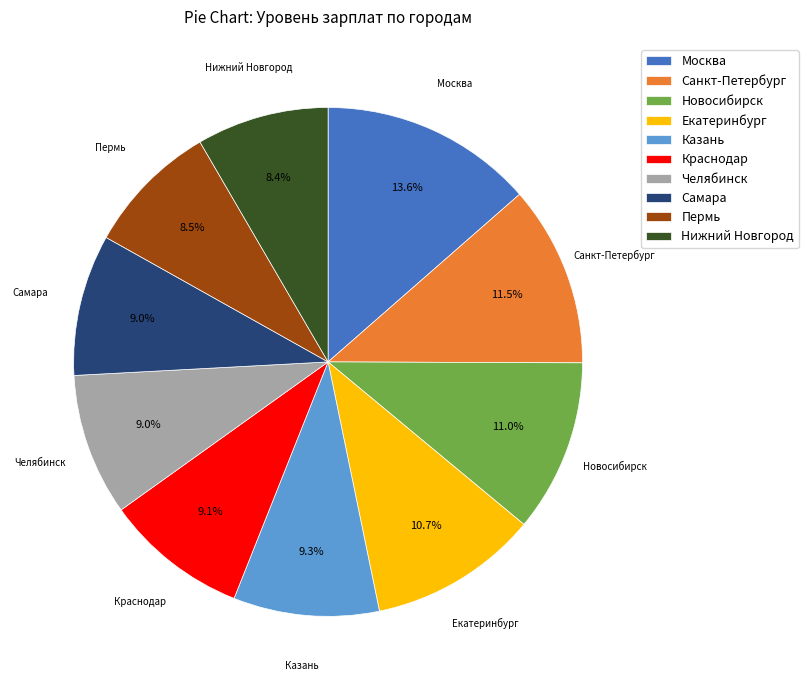

What portion of the pie excludes Краснодар?

90.9%